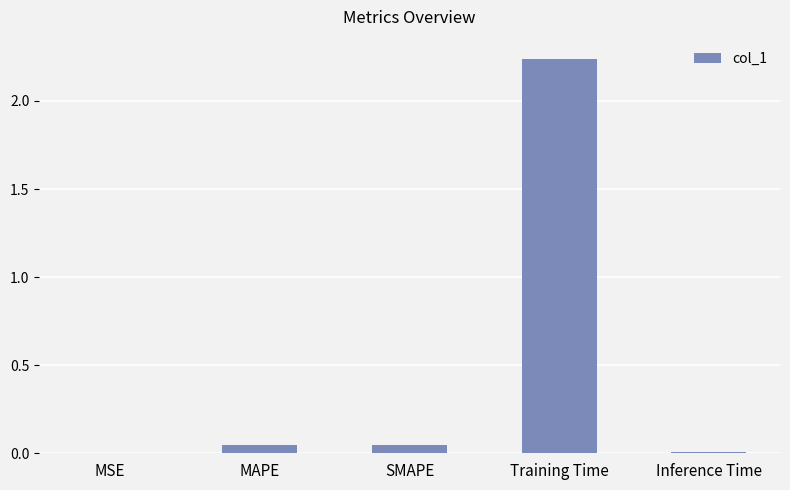

Which label corresponds to the largest value in the chart?

Training Time